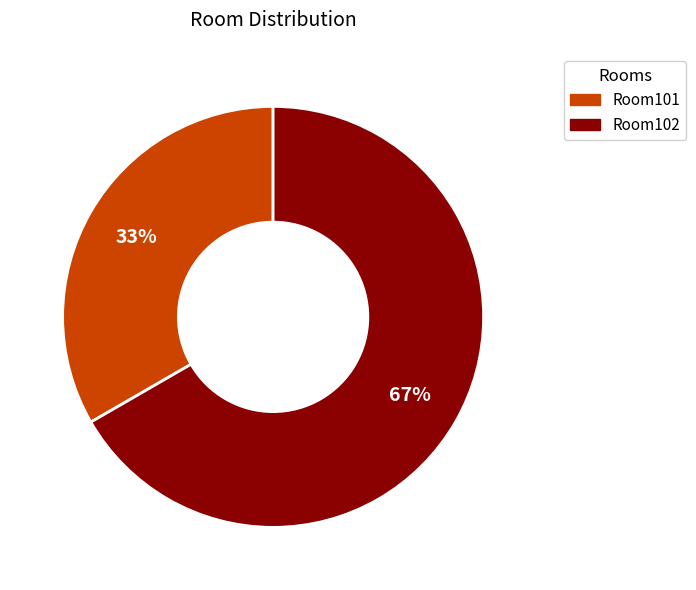

To the nearest percent, what percentage of the pie is Room101?

33%